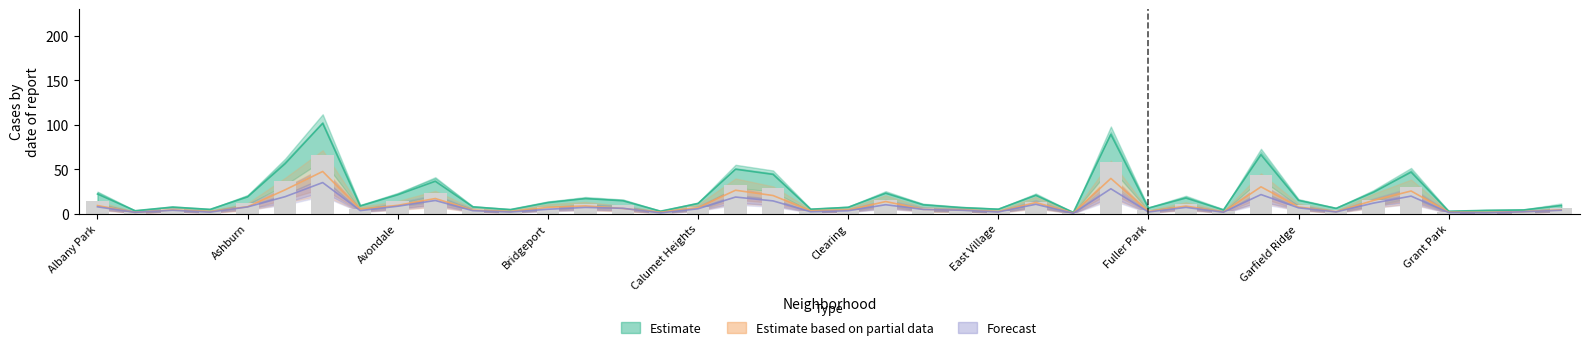

The 2019 series shows 7.1 at East Side. True or false?

False